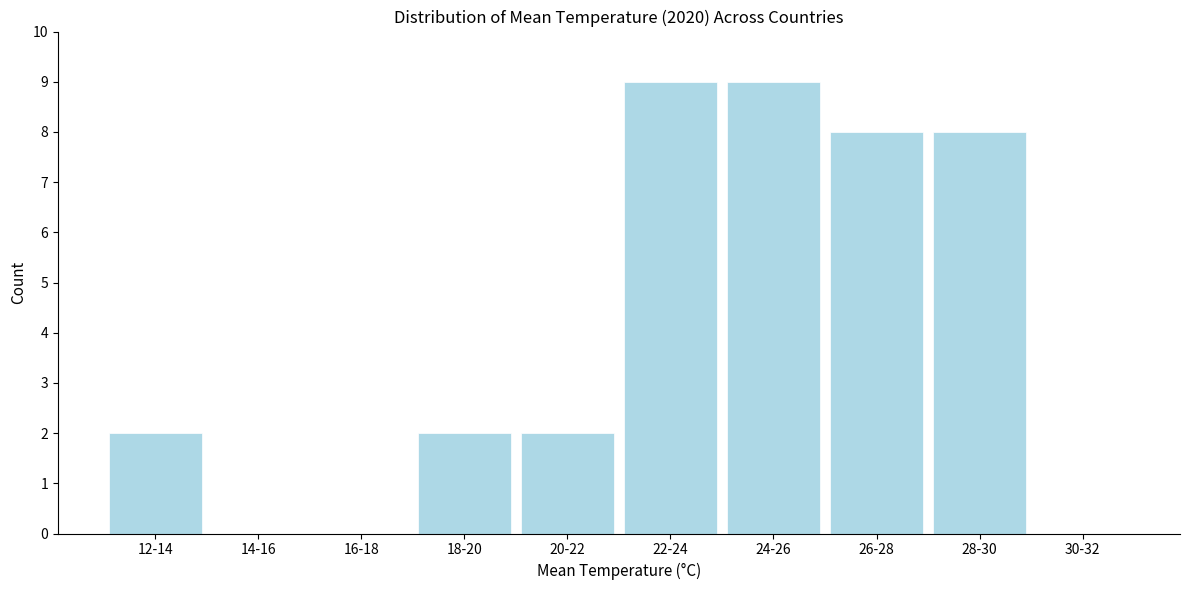

Reading left to right, extract all data points from this chart.

12-14=2	14-16=0	16-18=0	18-20=2	20-22=2	22-24=9	24-26=9	26-28=8	28-30=8	30-32=0